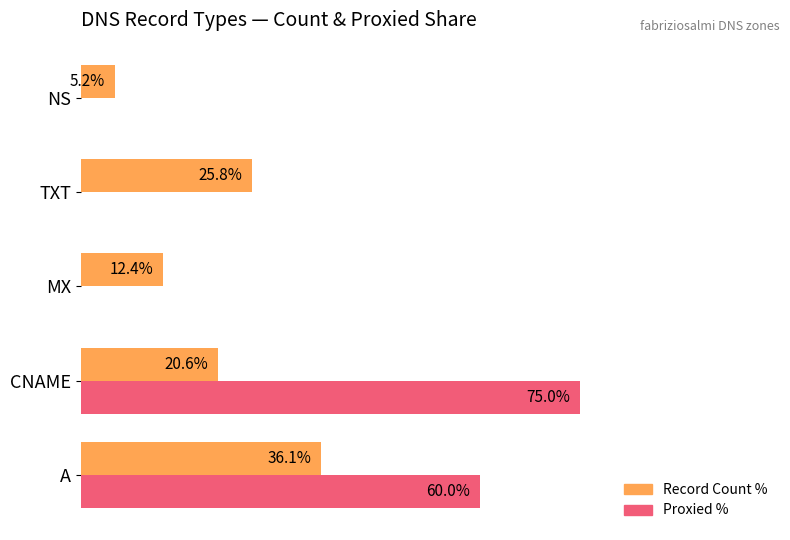

Which series has the largest total across all categories?

Proxied %